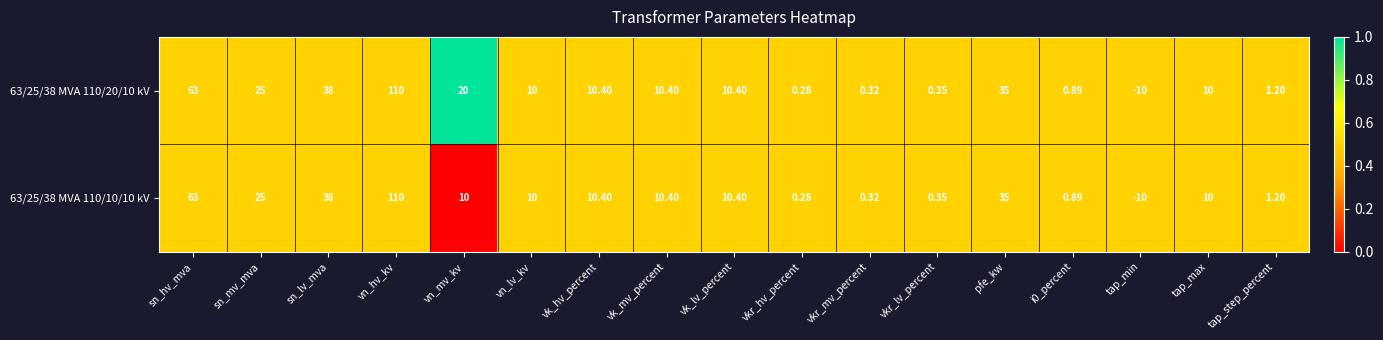

Is the value of 63/25/38 MVA 110/20/10 kV at vk_mv_percent greater than the value of 63/25/38 MVA 110/10/10 kV at sn_lv_mva?

No